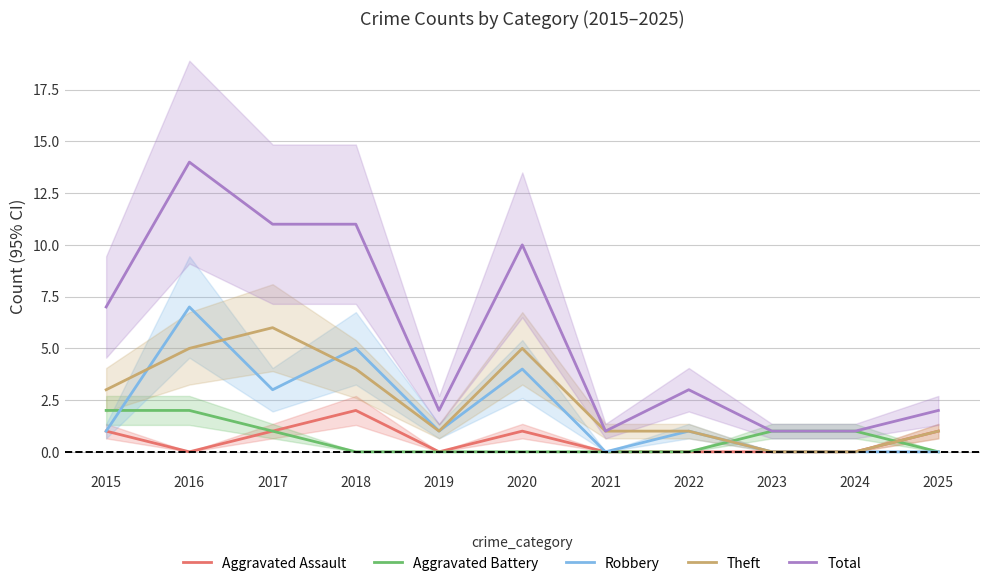

Which series ends up on top after the final intersection of Robbery and Aggravated Battery?

Aggravated Battery